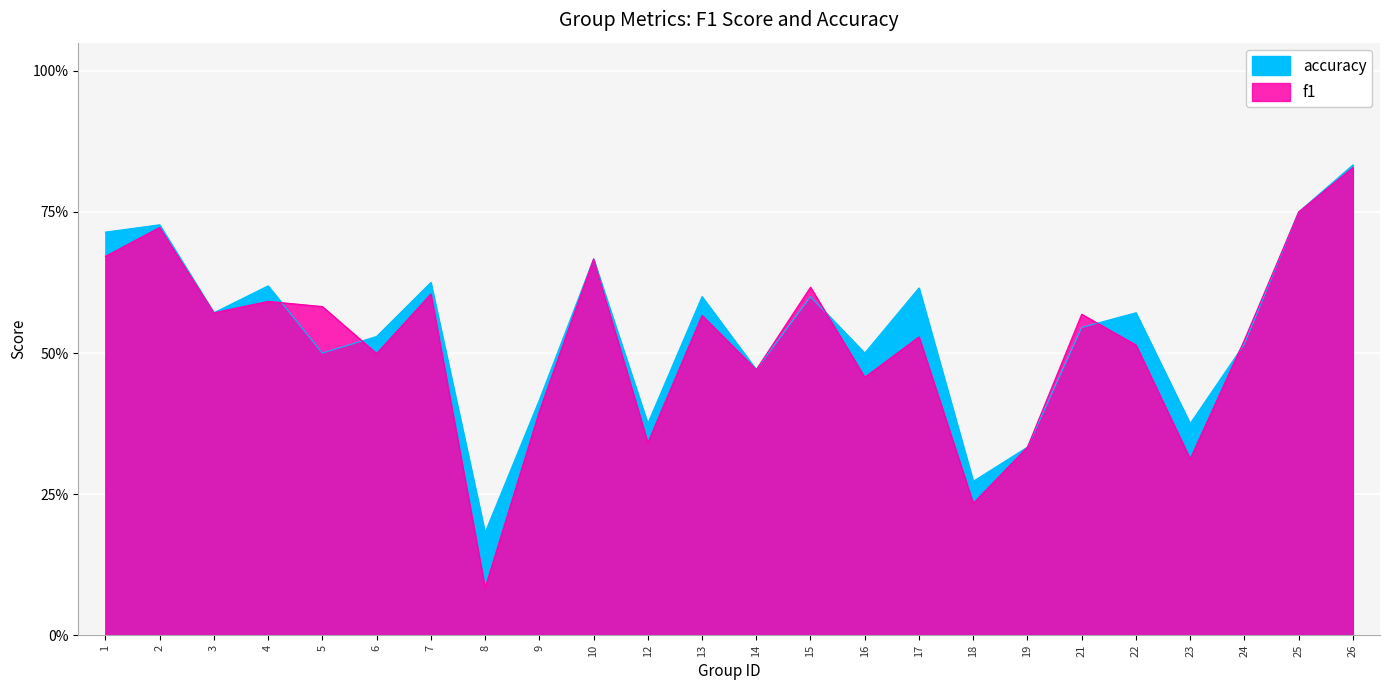

What is the highest value of the f1 series?

0.8